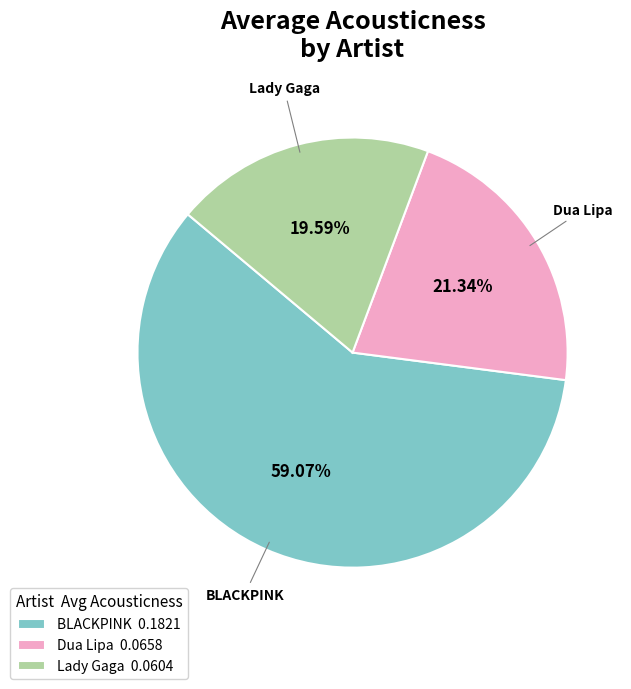

To the nearest percent, what is the difference between the largest and smallest slice percentages?

39%